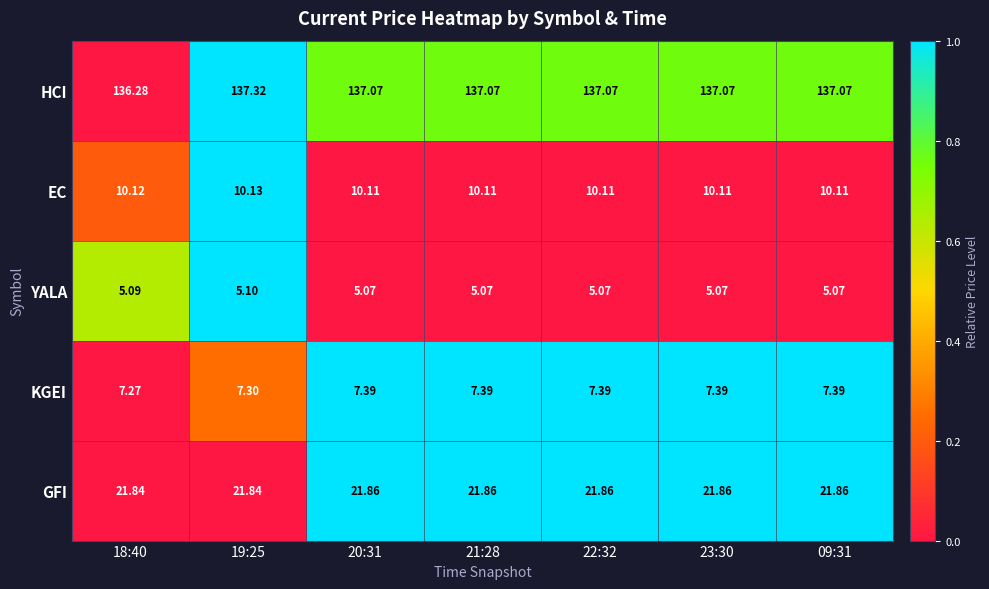

Rank the series at 23:30 from highest to lowest value.

HCI, GFI, EC, KGEI, YALA